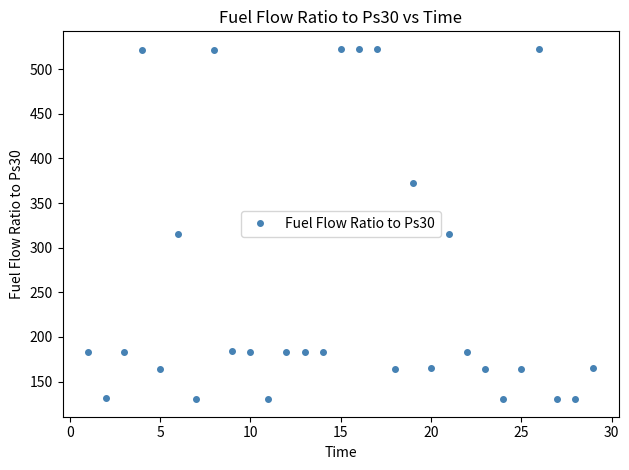

True or false: there are more than 2 points higher than both neighbors.

True